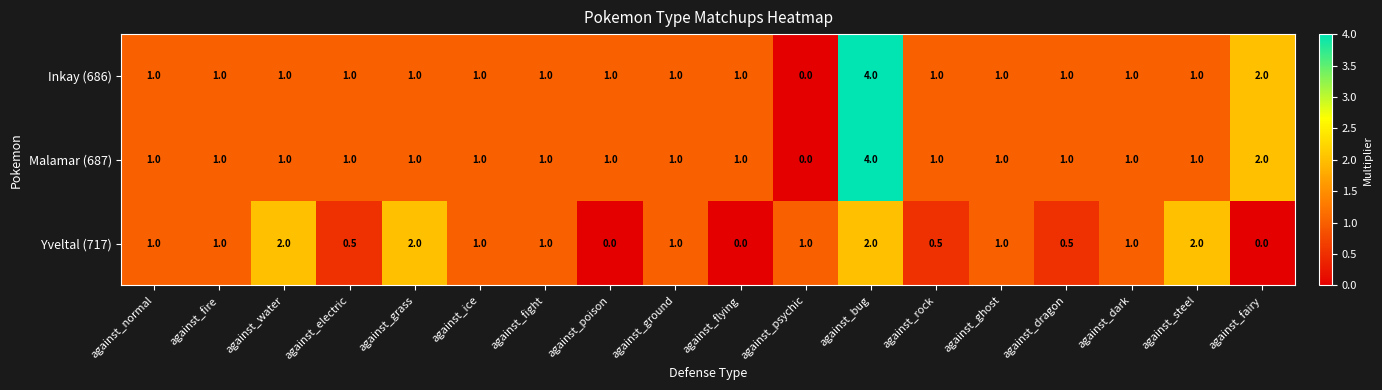

How many Malamar (687) values are between 1 and 2?

16